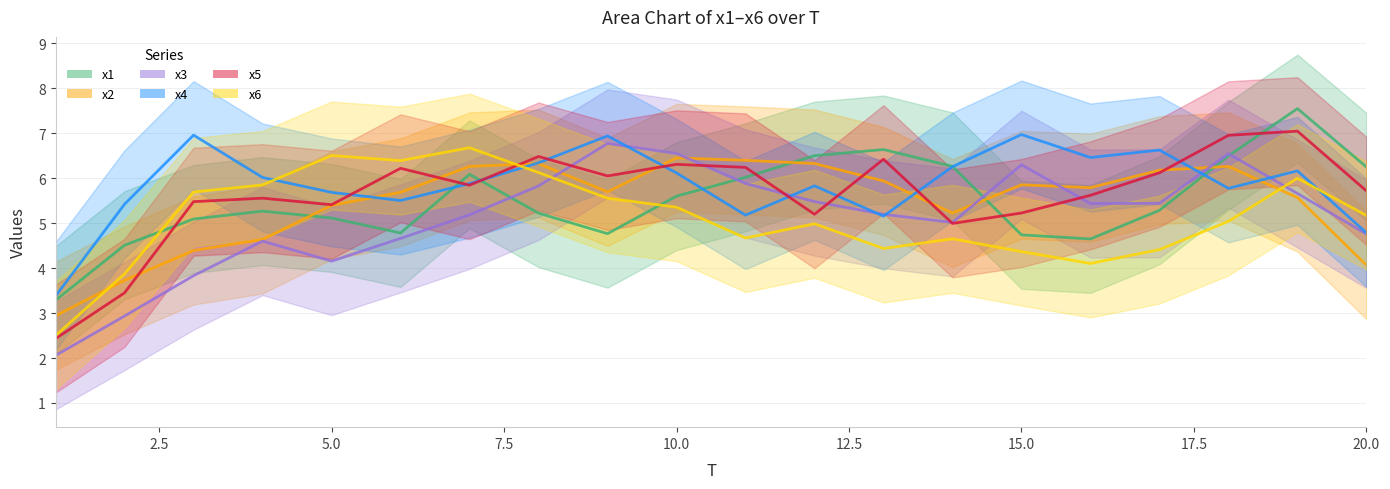

What are all the series names shown in the legend?

x1, x2, x3, x4, x5, x6